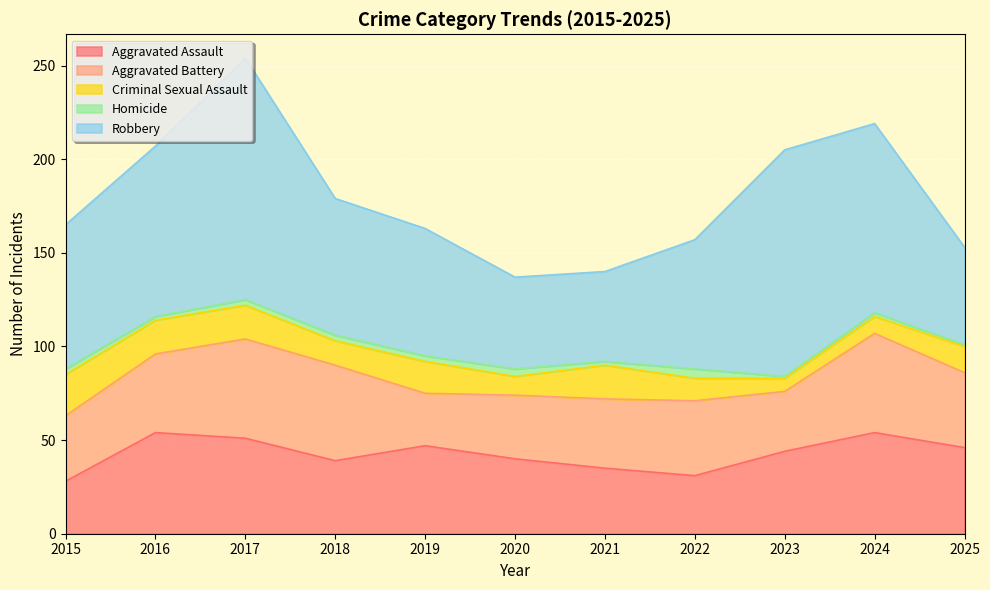

What is the difference between the Homicide values at 2024 and 2020?

2